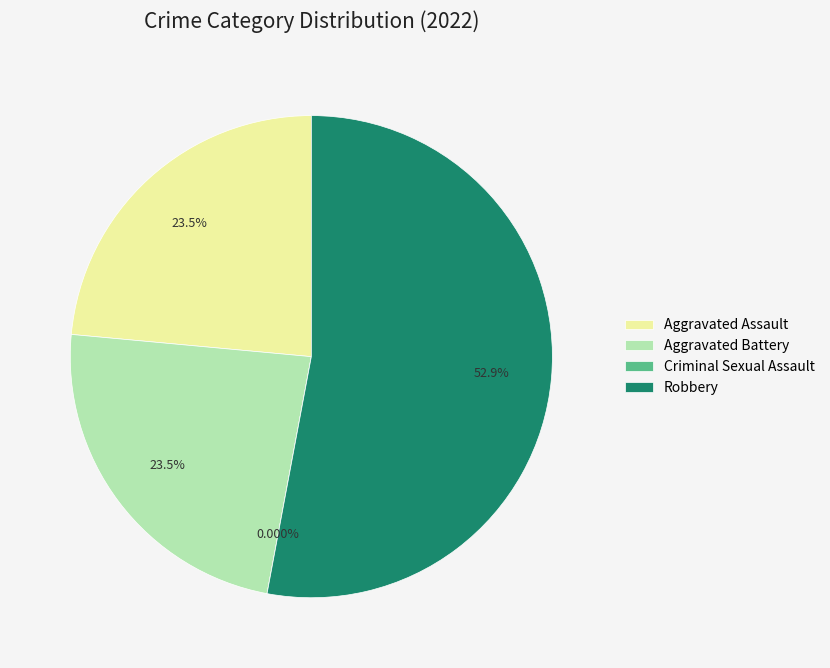

Which category has the biggest portion of the pie?

Robbery